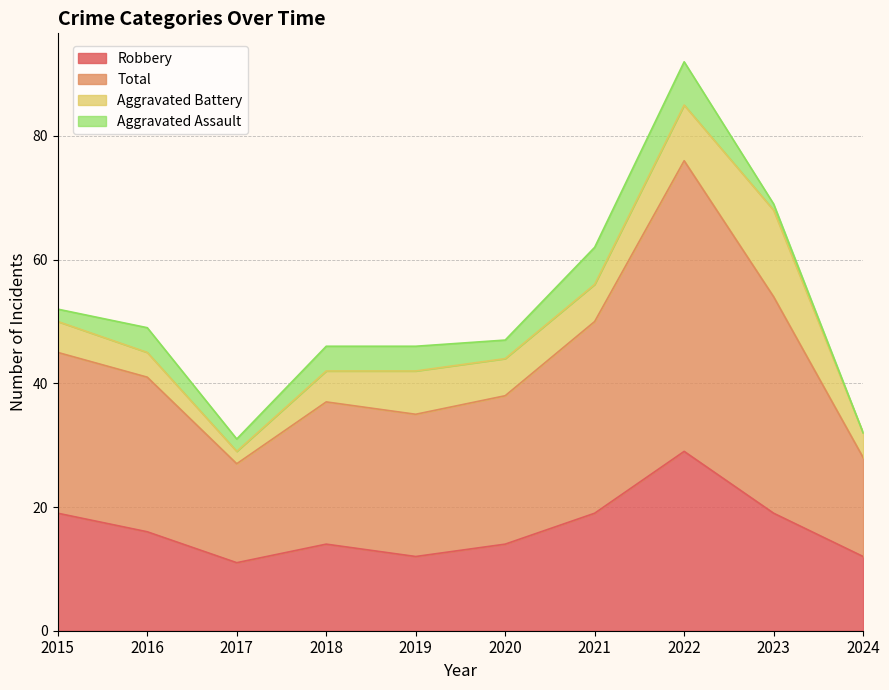

True or false: Total and Robbery intersect in this chart.

False